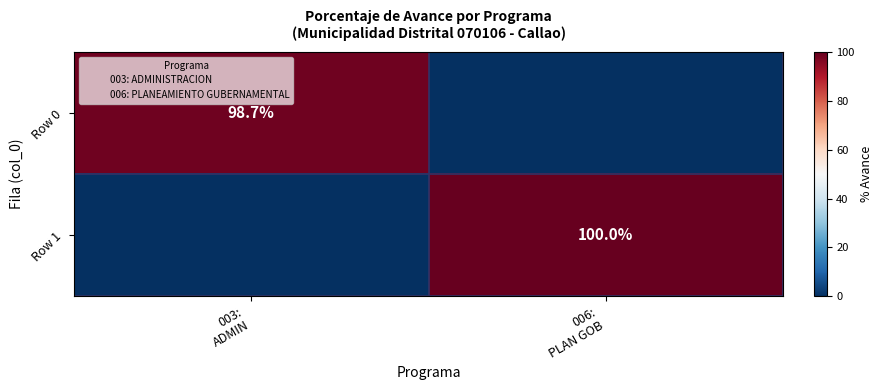

True or false: Row 1 has a value of 0.0 at 003: ADMIN.

True